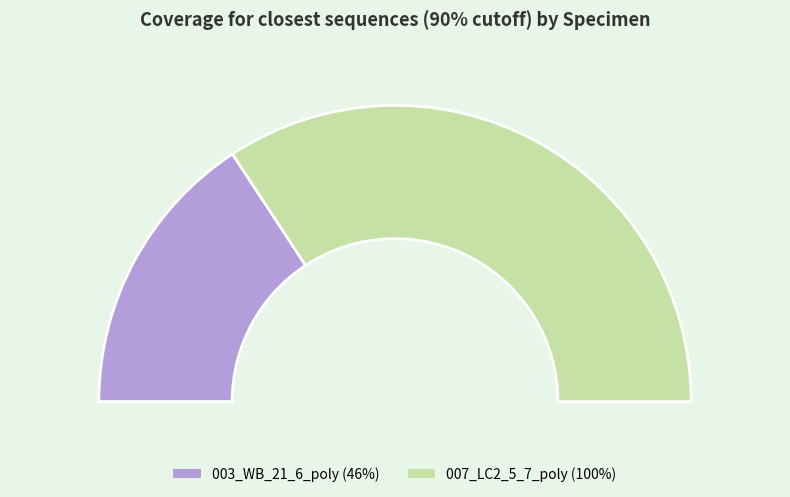

What is the ratio of the value at 007_LC2_5_7_poly to the value at 003_WB_21_6_poly?

2.2